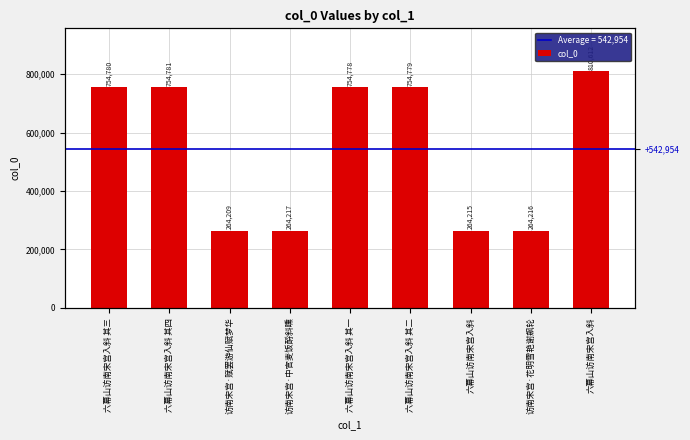

Reading left to right, list all the values displayed in this chart.

754780	754781	264209	264217	754778	754779	264215	264216	810612